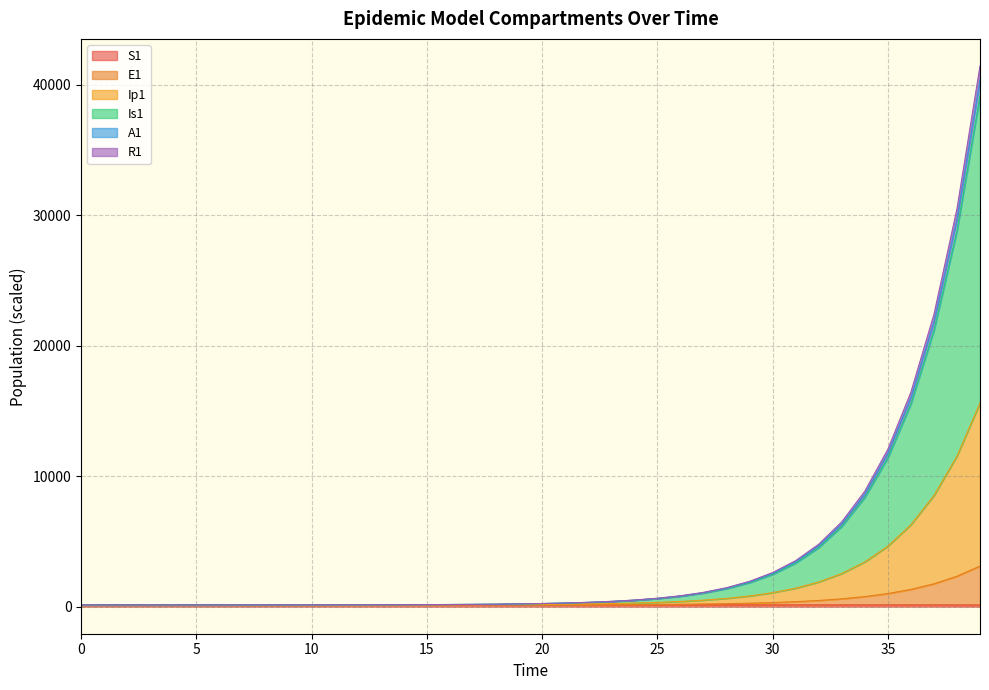

True or false: A1 and E1 cross at least once.

False